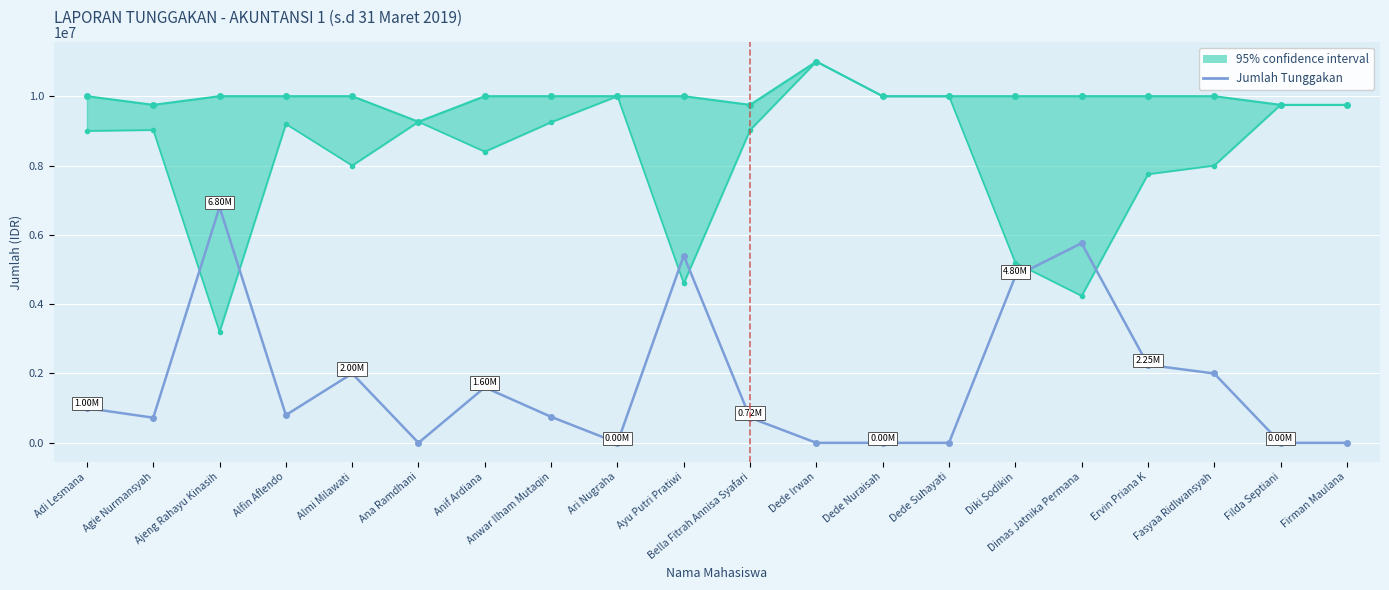

True or false: the data shows -3490133 at Filda Septiani.

False